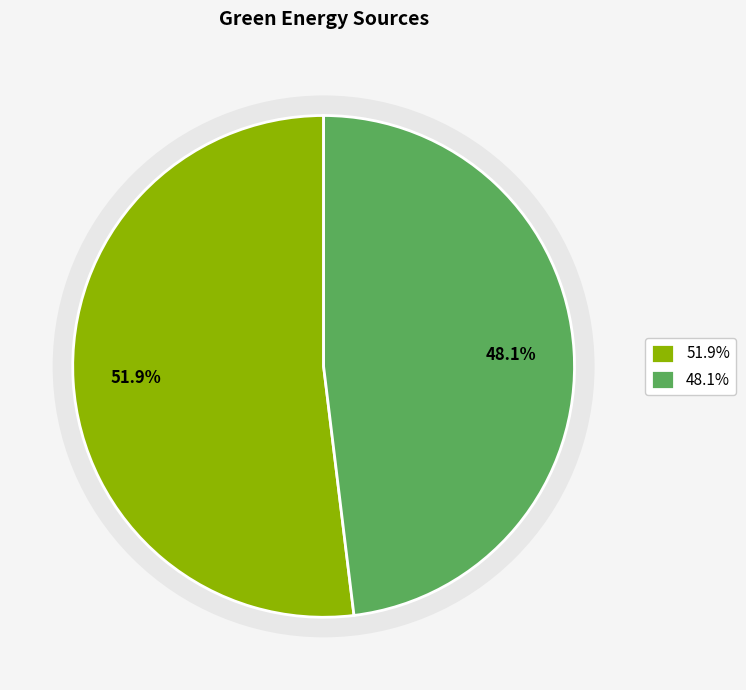

What percentage is the alt slice, to the nearest percent?

48%